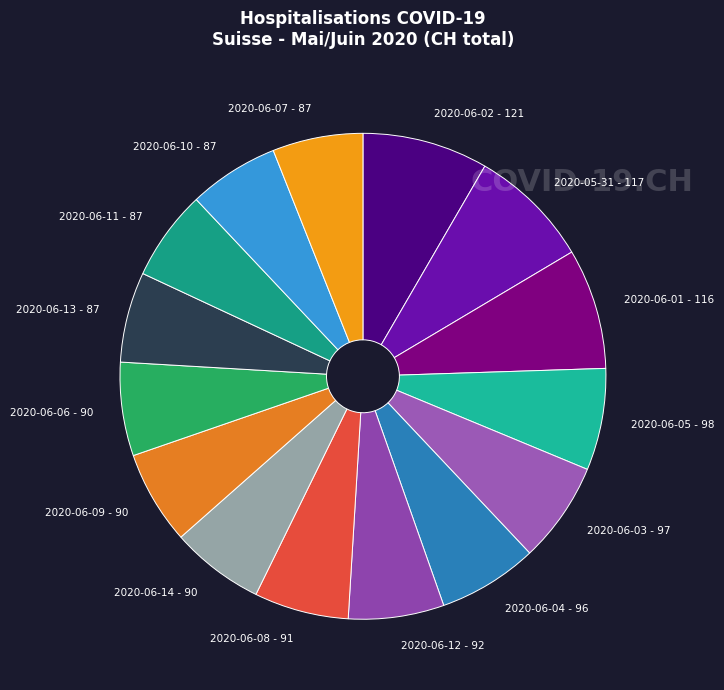

Combined, do 2020-06-14 - 90 and 2020-06-05 - 98 account for over 50%?

No